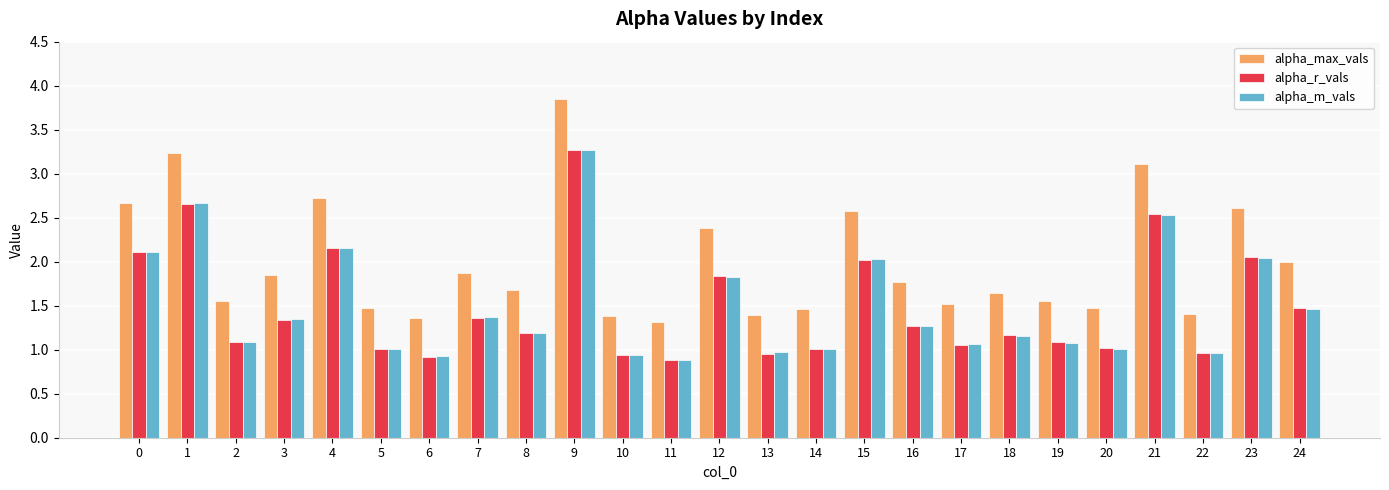

What is the spread (max minus min) of values at 23?

0.6